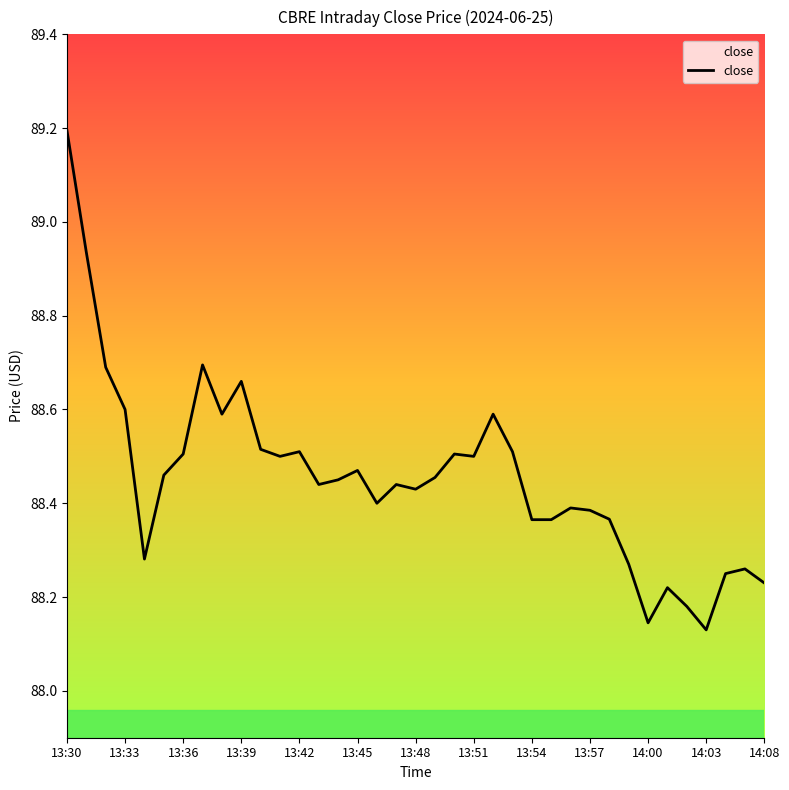

What is the maximum value shown in the chart?

89.2